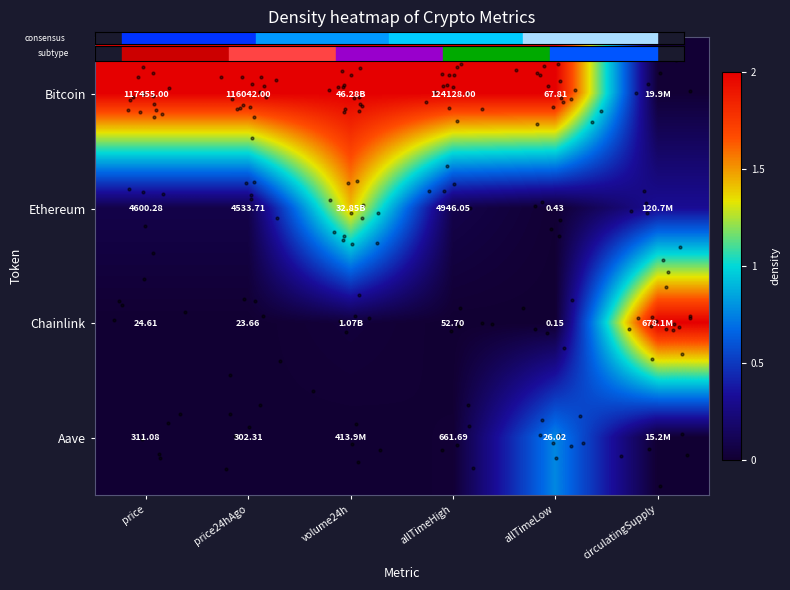

Between price and volume24h, which series saw the biggest shift?

Ethereum